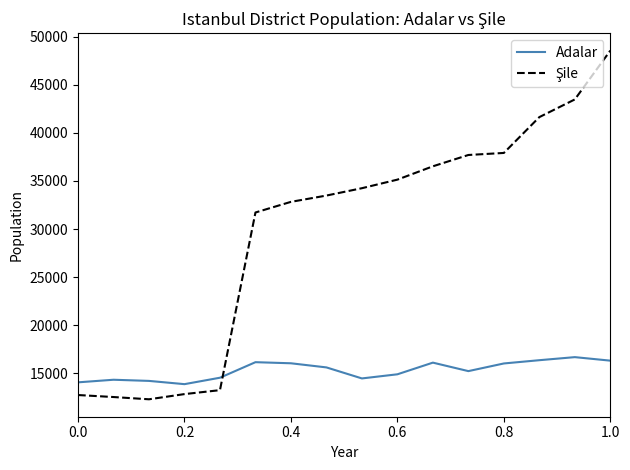

What is the difference between the maximum and minimum values in the Adalar series?

2807